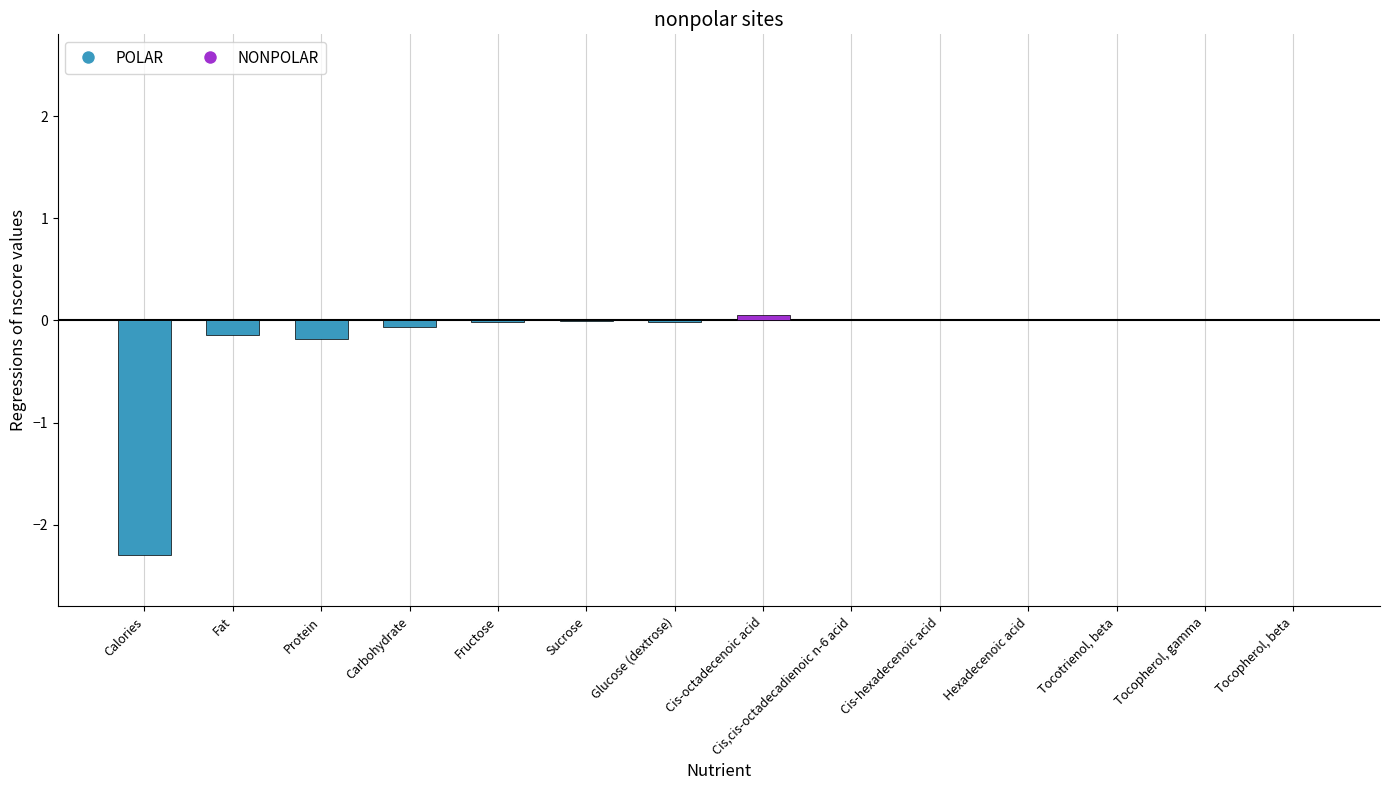

The POLAR series shows 0.7 at Tocotrienol, beta. True or false?

False